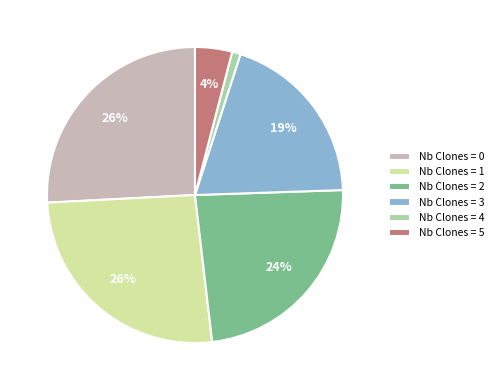

True or false: Nb Clones = 5 accounts for 11% of the total.

False